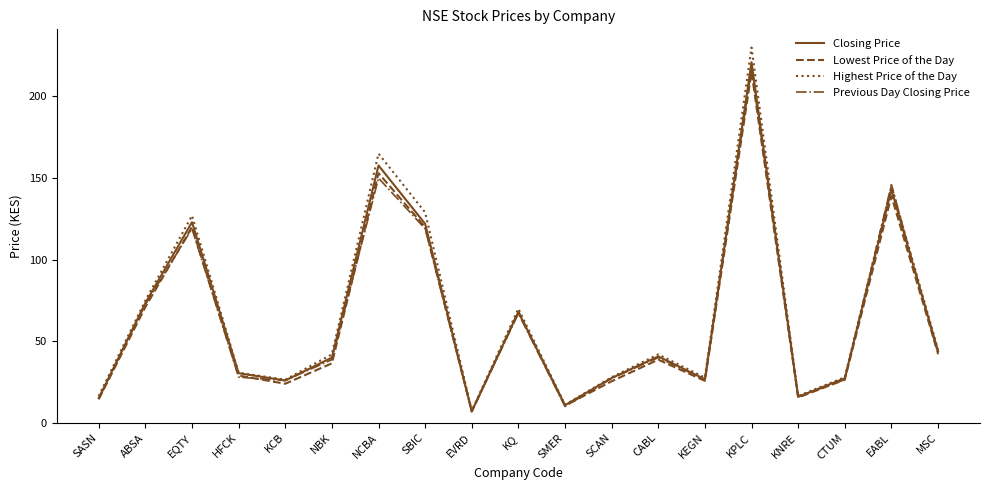

Read the Closing Price value at EQTY.

123.0